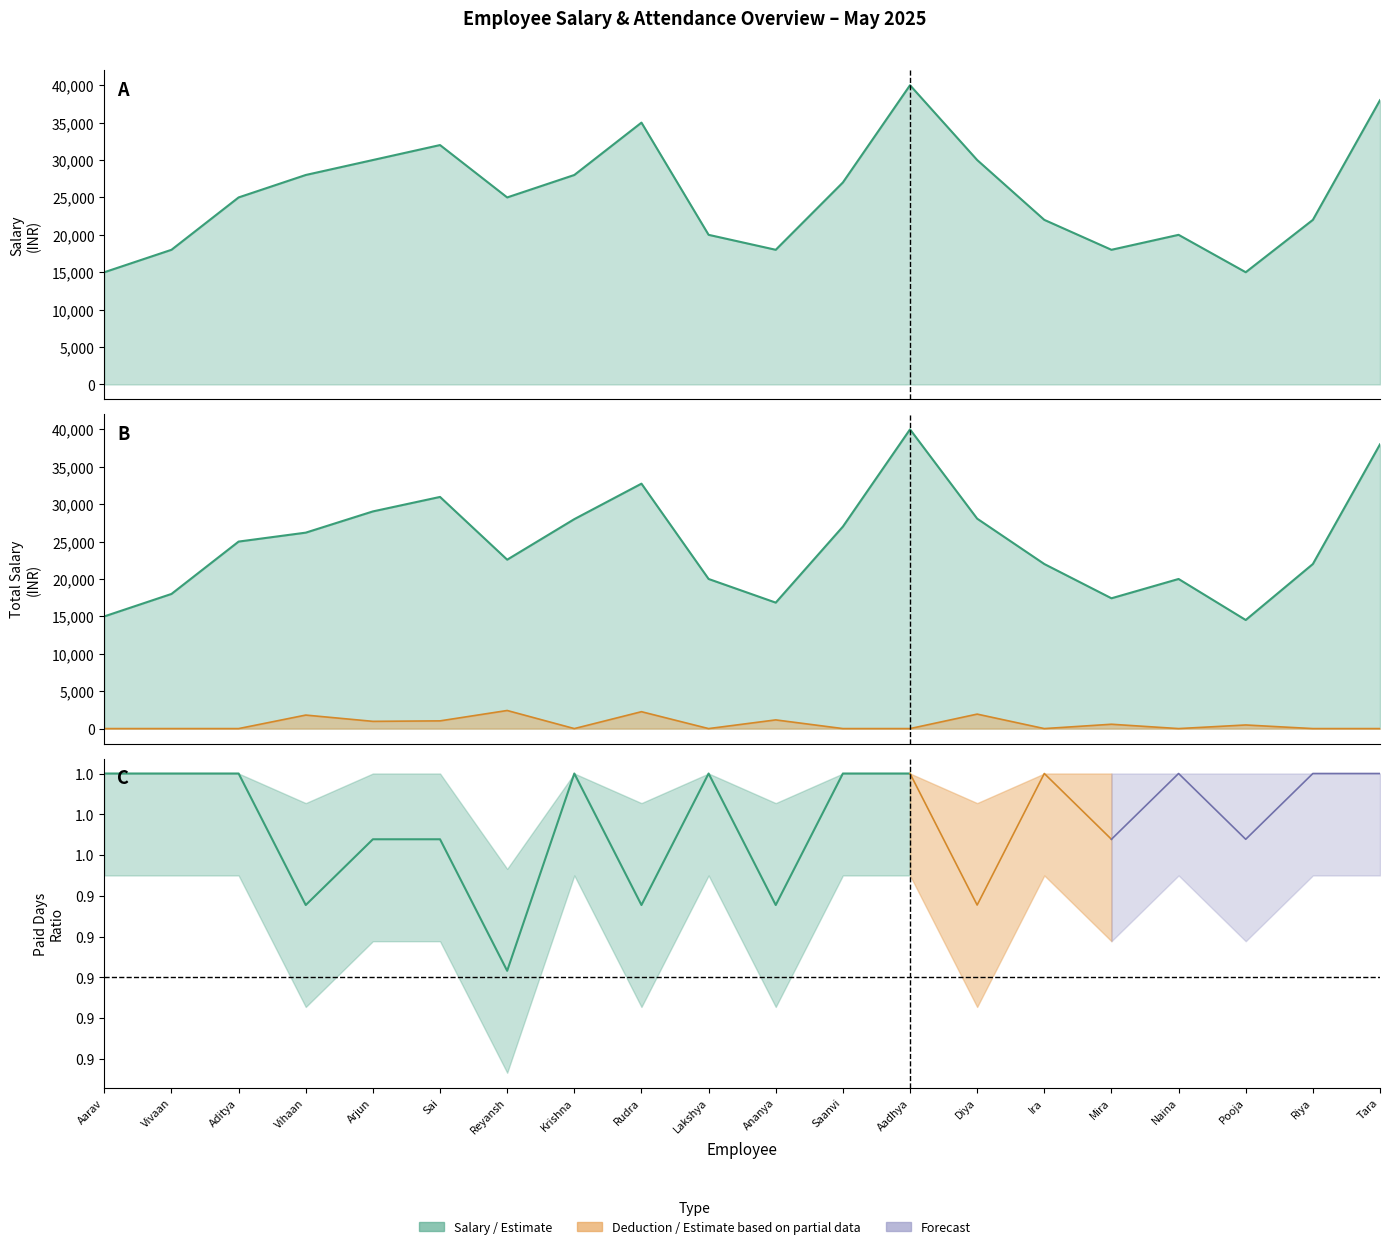

At how many categories does at least one series exceed 12695?

20